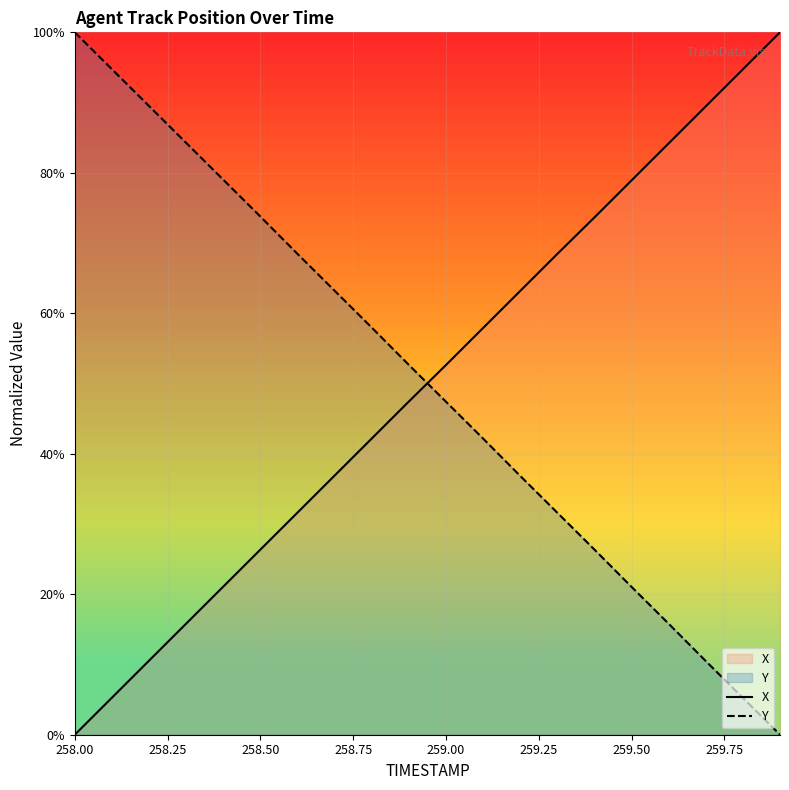

What is the greatest value displayed?

100.0